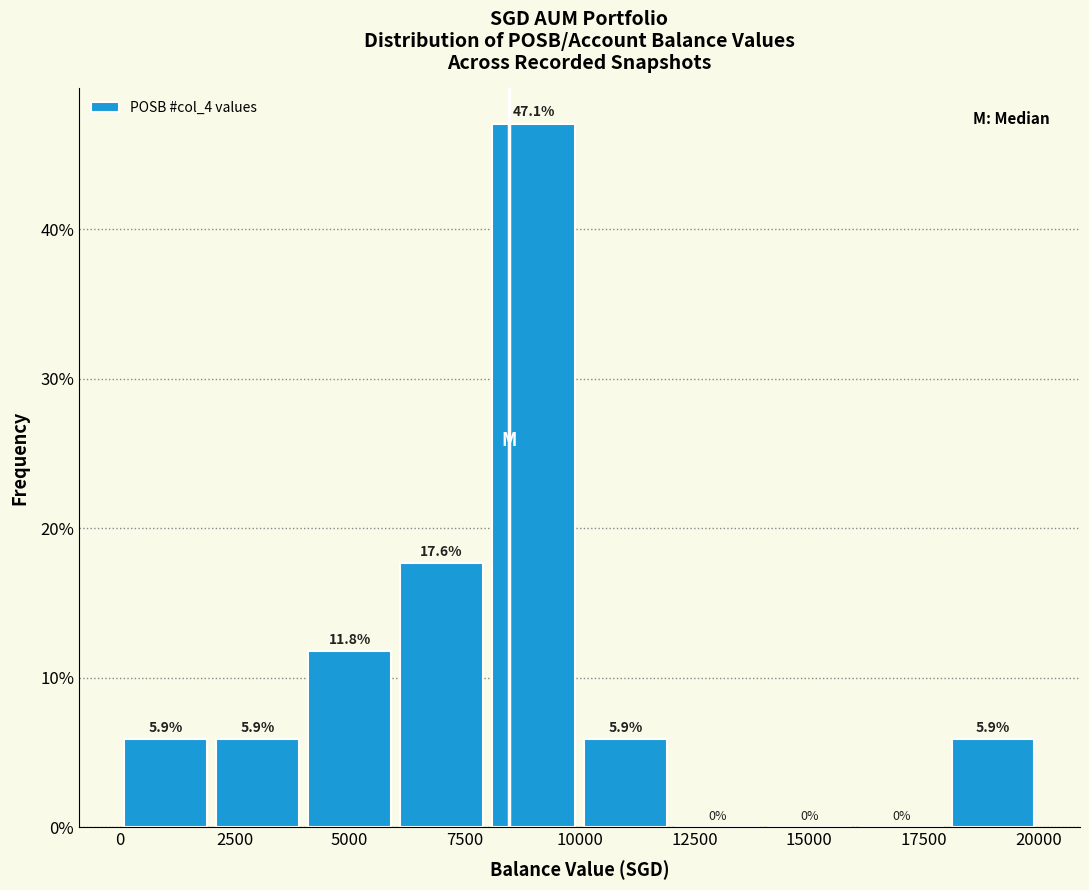

Over which range of the x-axis is the bar tallest?

8000 to 10000